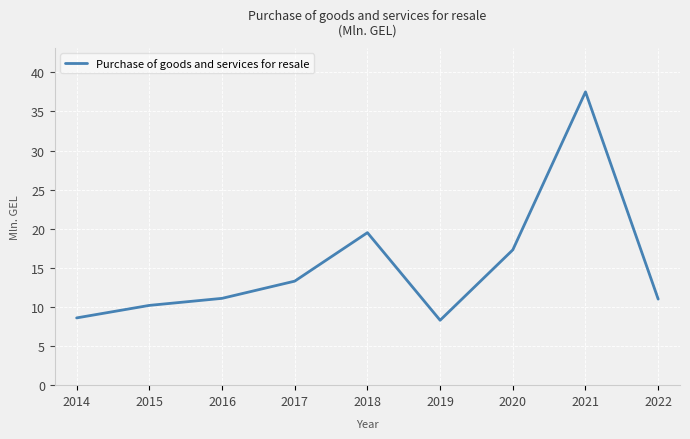

What is the maximum value shown in the chart?

37.5